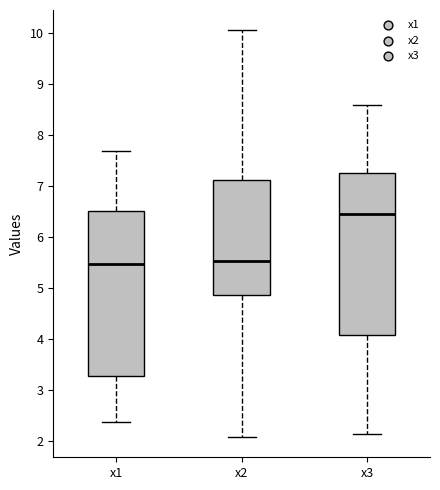

Reading left to right, read every box against the y-axis: the position of its median line, the range the box covers, and the ends of its whiskers. The values are not printed on the chart, so give them approximately, as read against the axis.

x1: median 5.5, box 3.3 to 6.5, whiskers 2.4 to 7.7
x2: median 5.5, box 4.9 to 7.1, whiskers 2.1 to 10.1
x3: median 6.5, box 4.1 to 7.3, whiskers 2.2 to 8.6